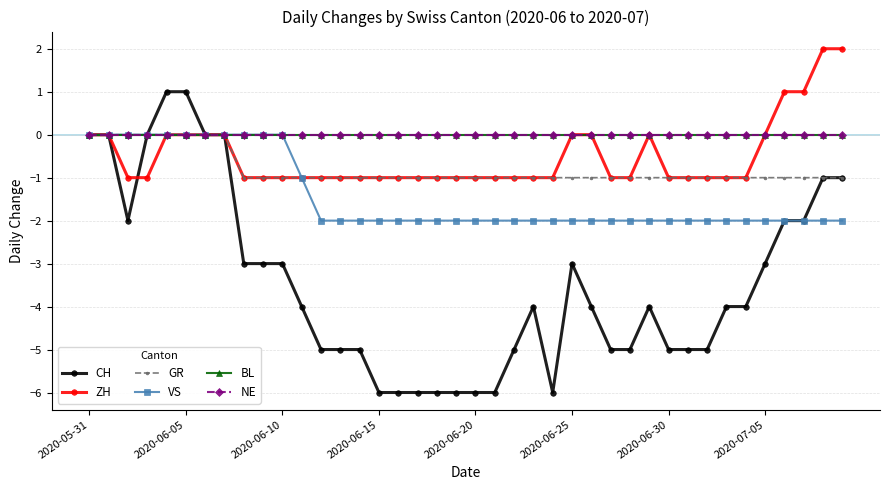

Does the chart have visible grid lines?

Yes